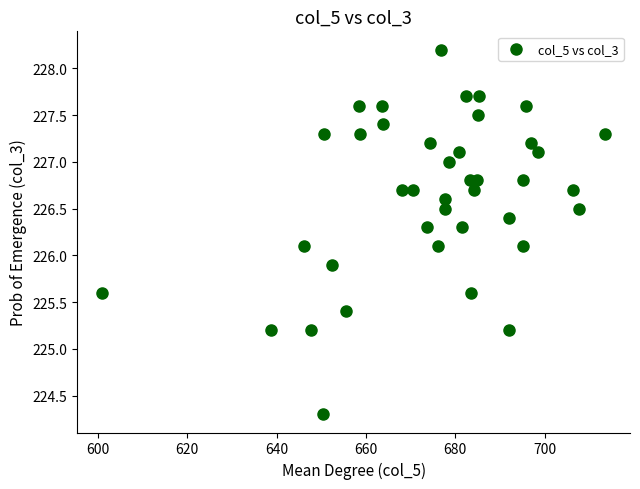

What is the range of X values (max minus min)?

112.5